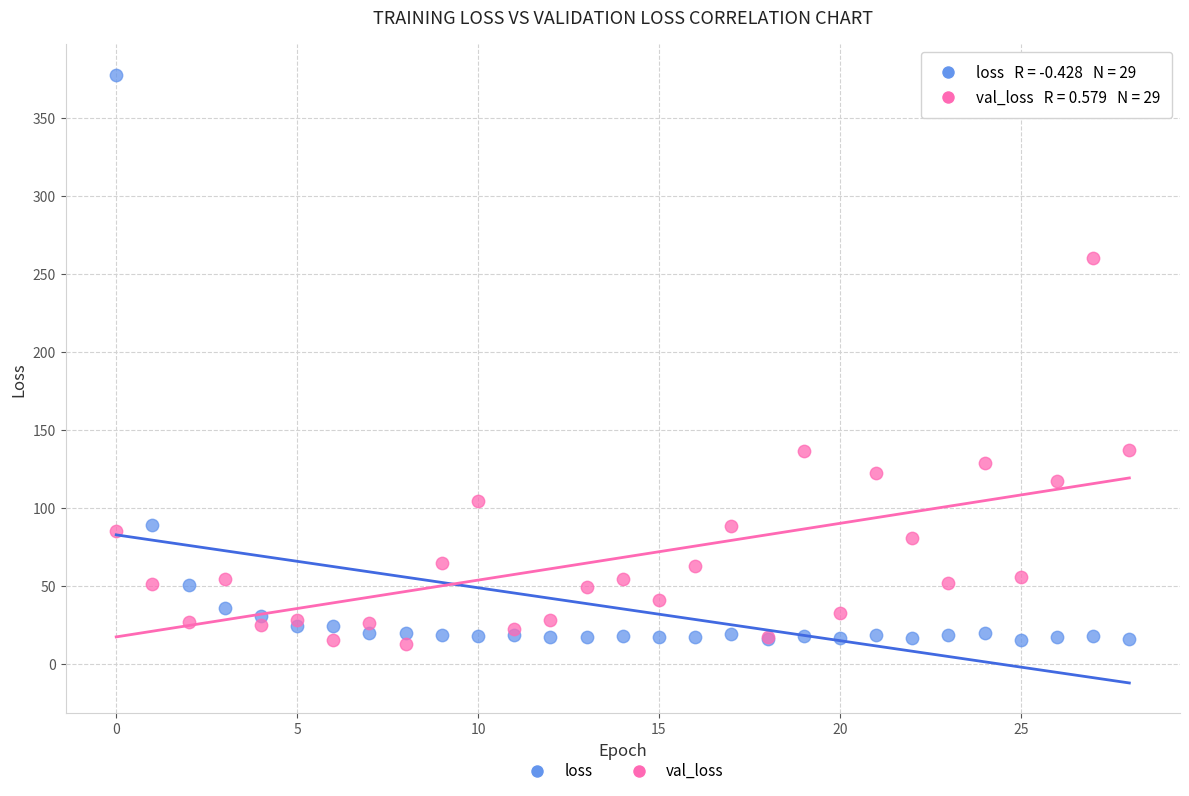

Which series has the largest Y range (max minus min)?

loss